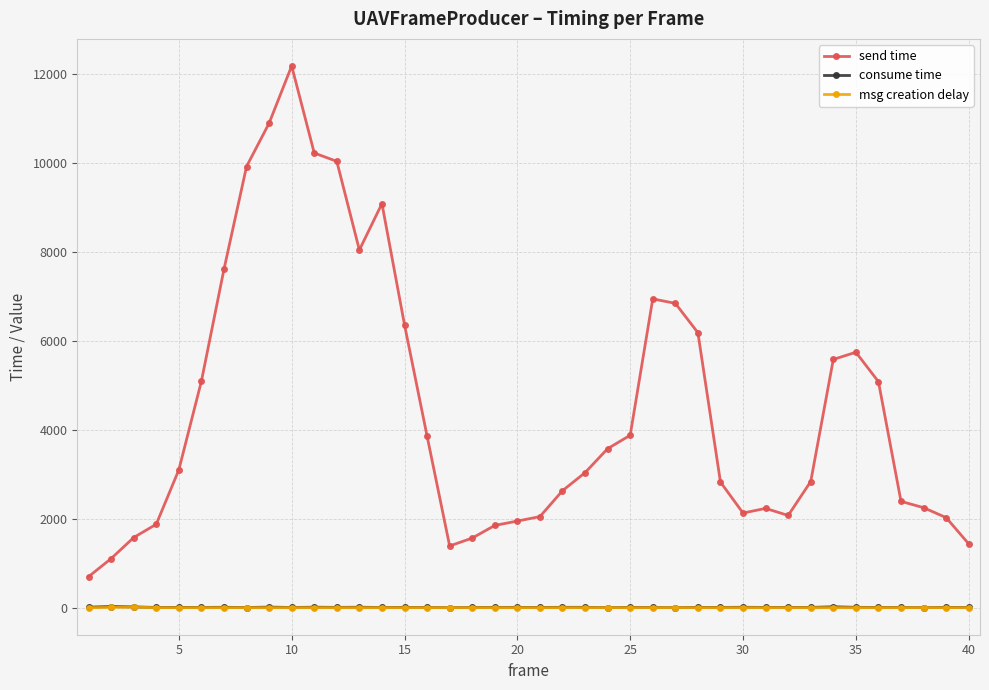

True or false: send time and msg creation delay intersect in this chart.

False